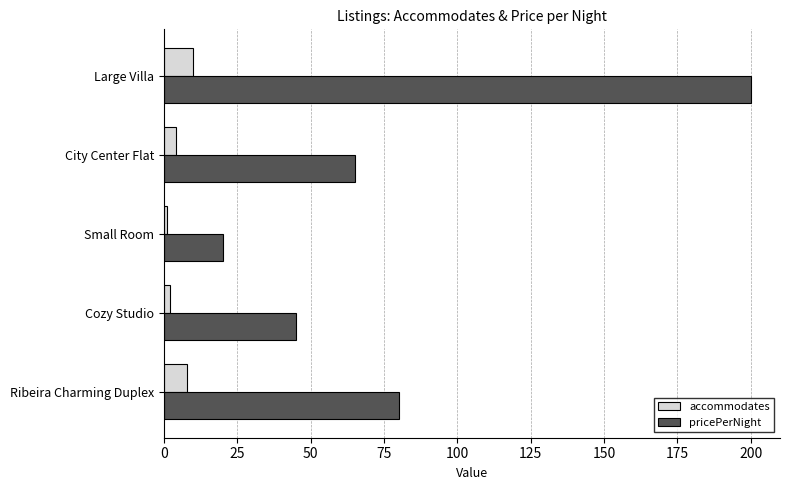

What are all the series names shown in the legend?

accommodates, pricePerNight